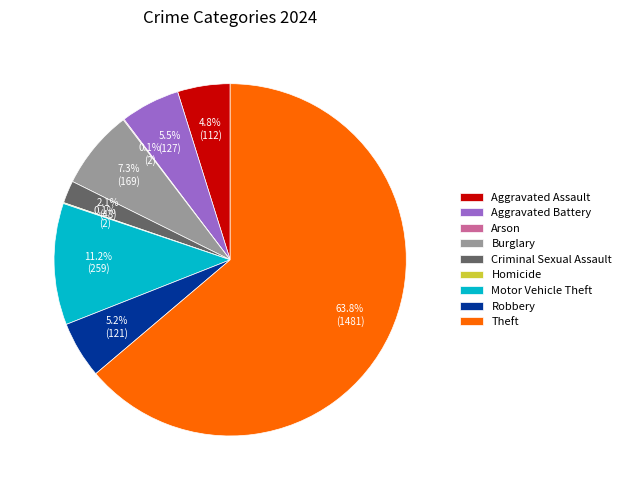

To the nearest percent, what is the average slice percentage?

11%